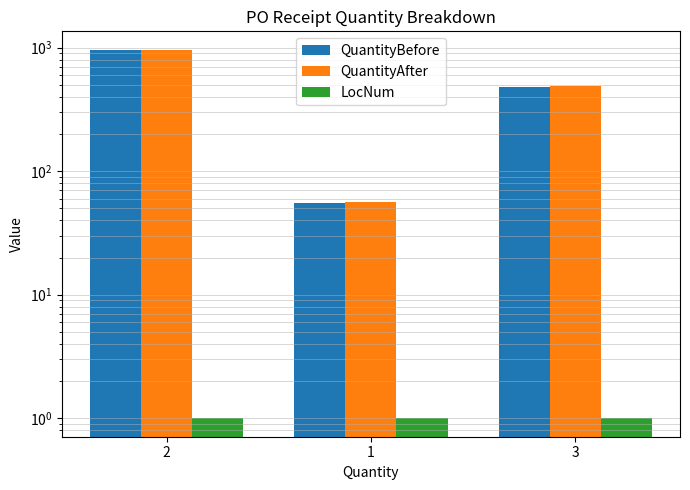

What is the total value across all series at 2?

1919